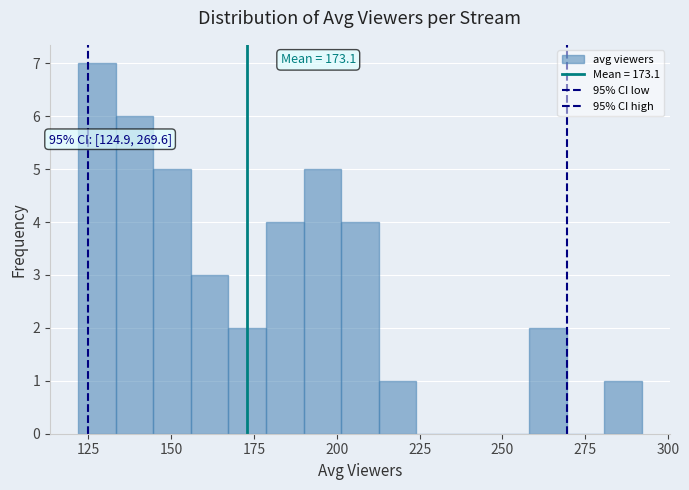

Around what value on the x-axis is the tallest bar? Give the approximate position of its centre, as read against the axis.

130